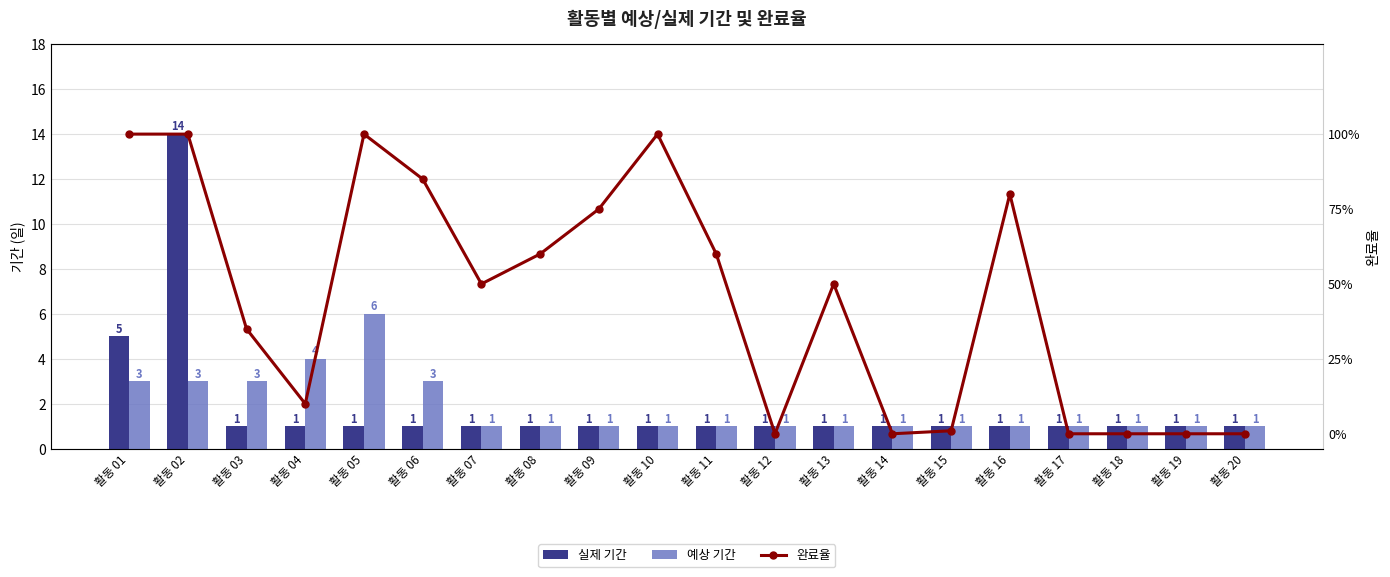

Which series has the largest total across all categories?

실제 기간